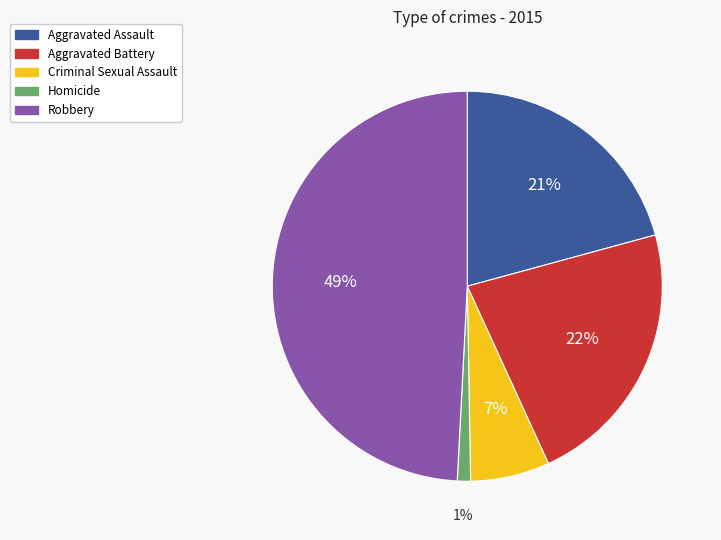

The Robbery slice represents 43% of the pie. True or false?

False